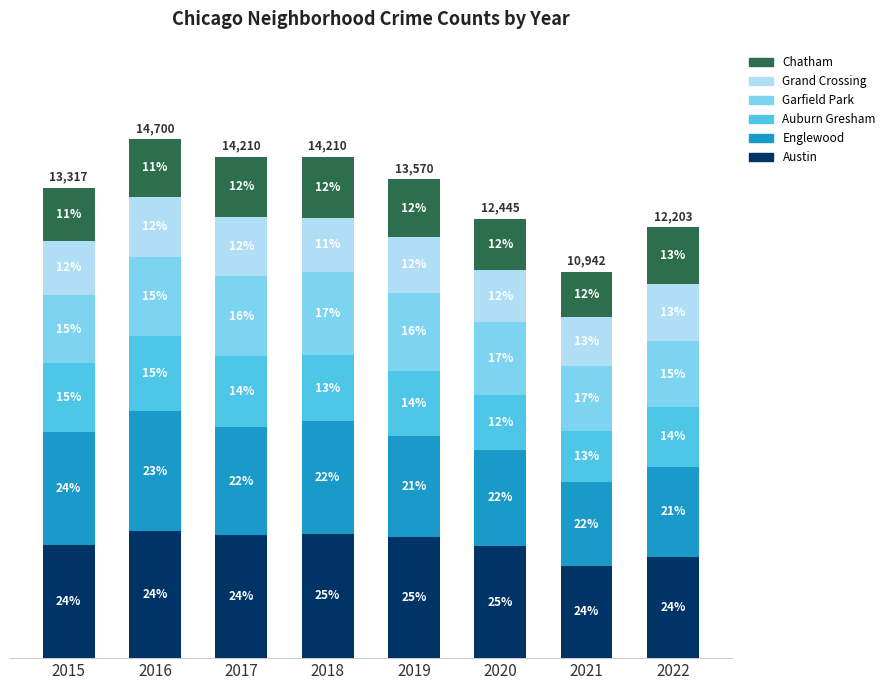

What is the sum of the Austin values at 2022 and 2015?

6083